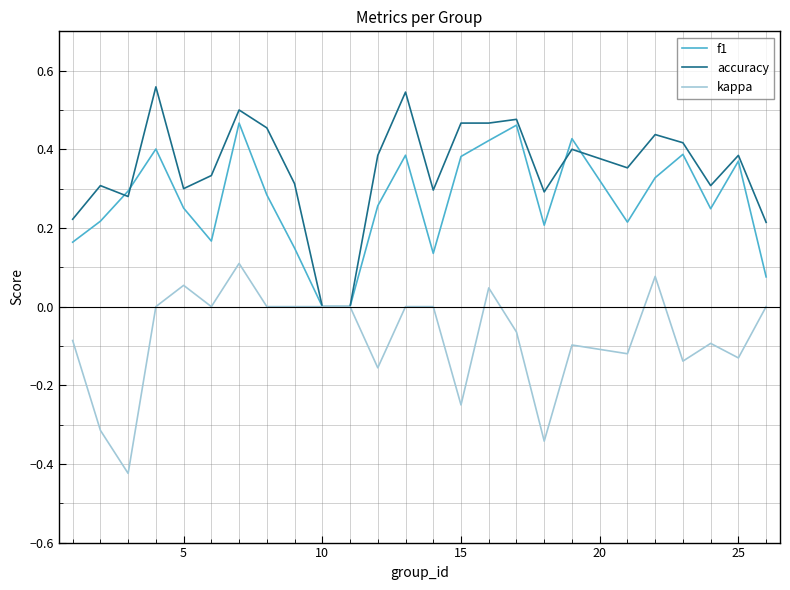

List the series in order of their overall mean, lowest first.

kappa, f1, accuracy